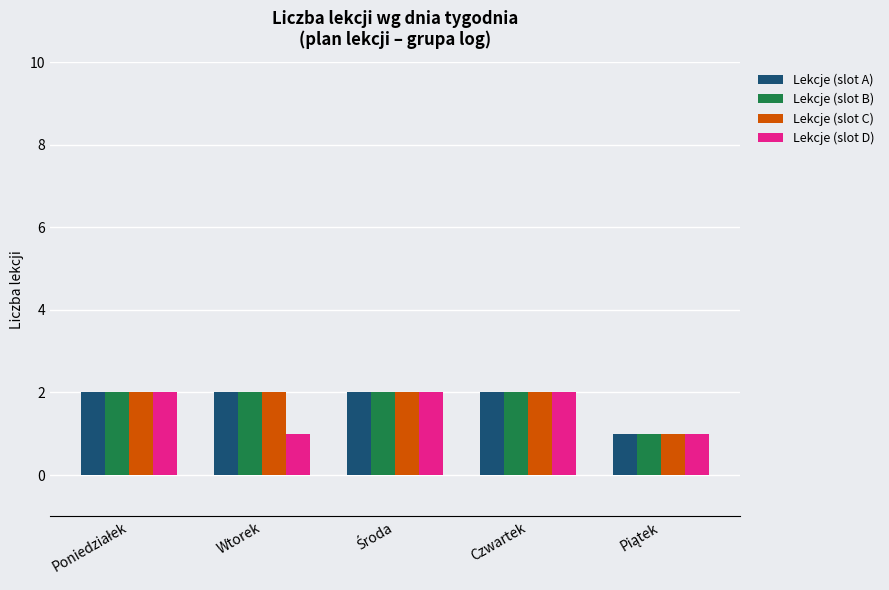

What is the value of the Lekcje (slot A) bar at the 4th from the left?

2